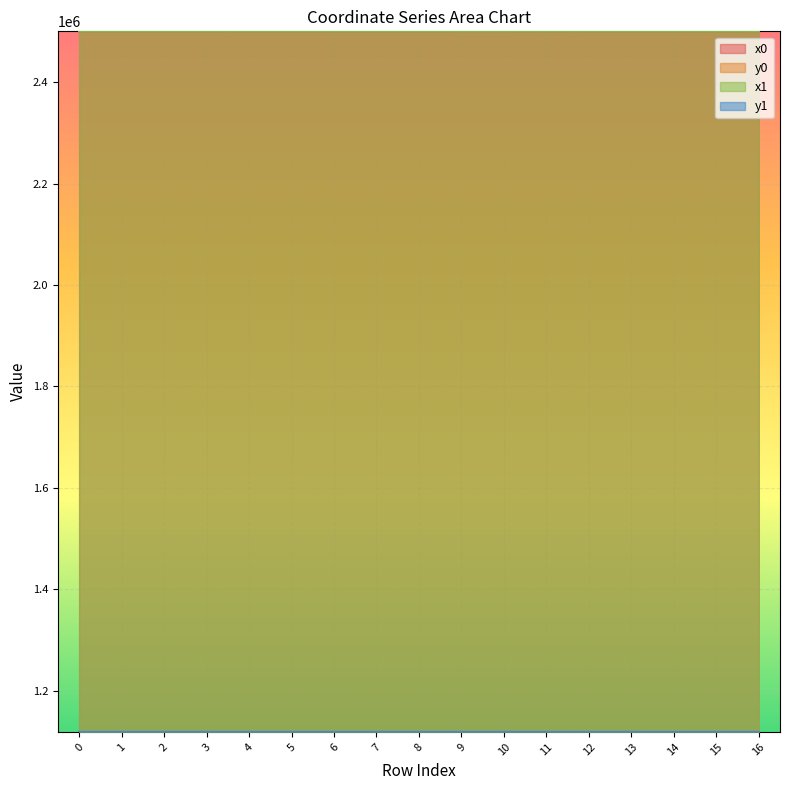

The y1 series shows 673970.8 at 15. True or false?

False